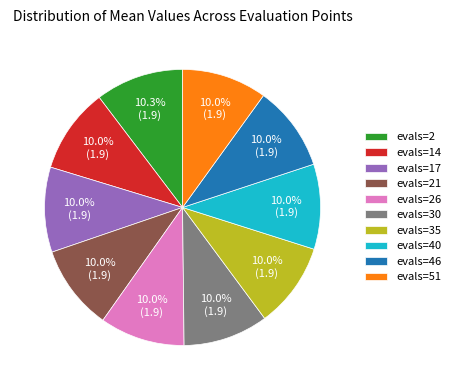

Does evals=35 represent more than half of the total?

No